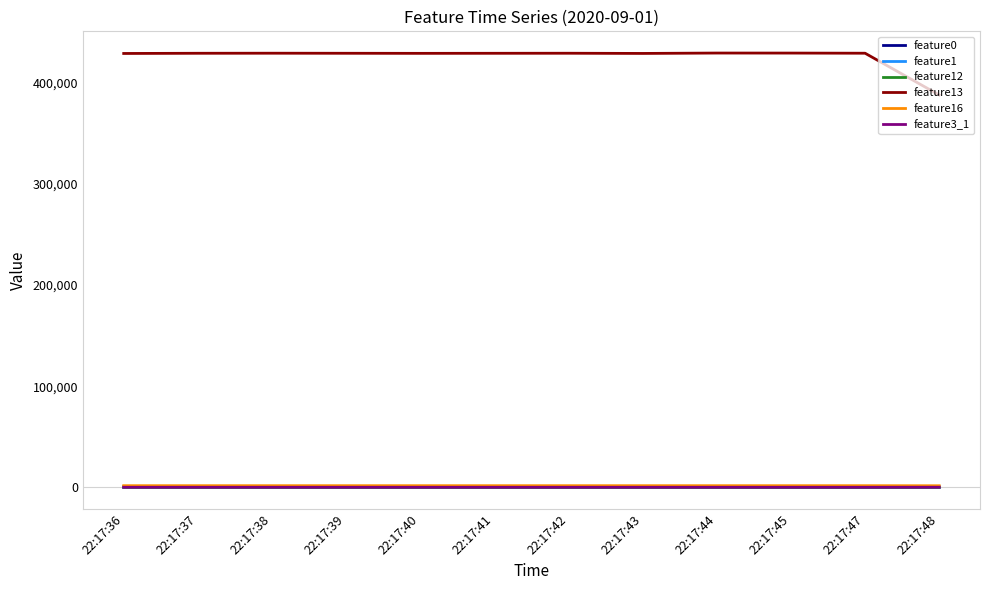

What is the greatest value displayed?

429424.0